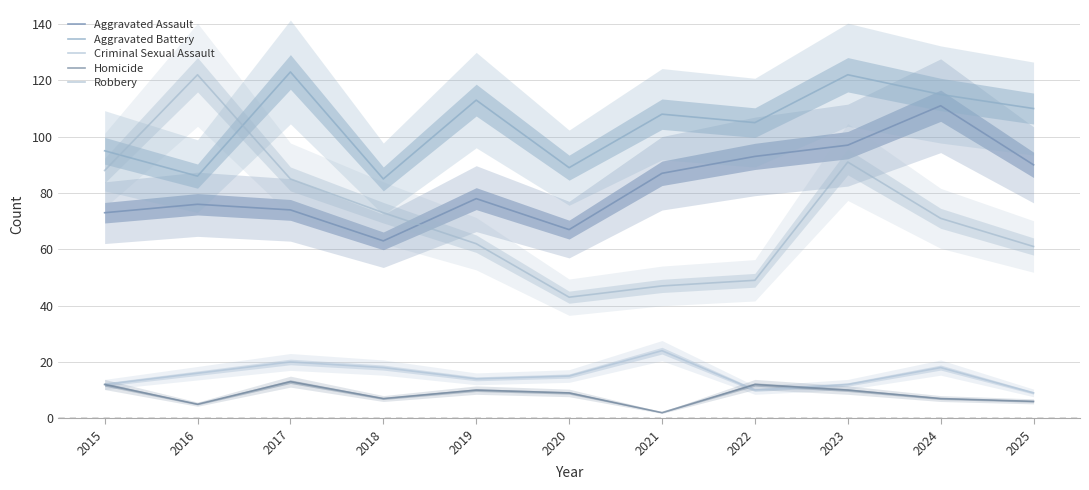

What is the approximate value of Robbery at 2017?

85